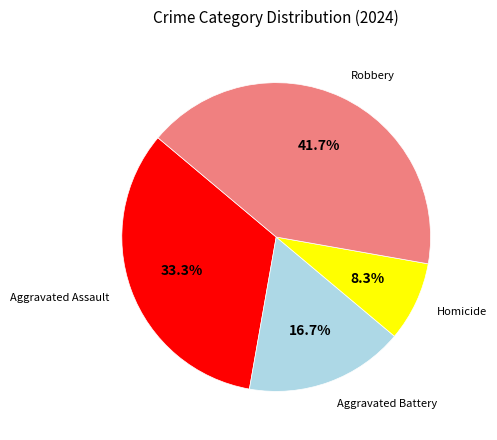

Does any single category account for the majority?

No